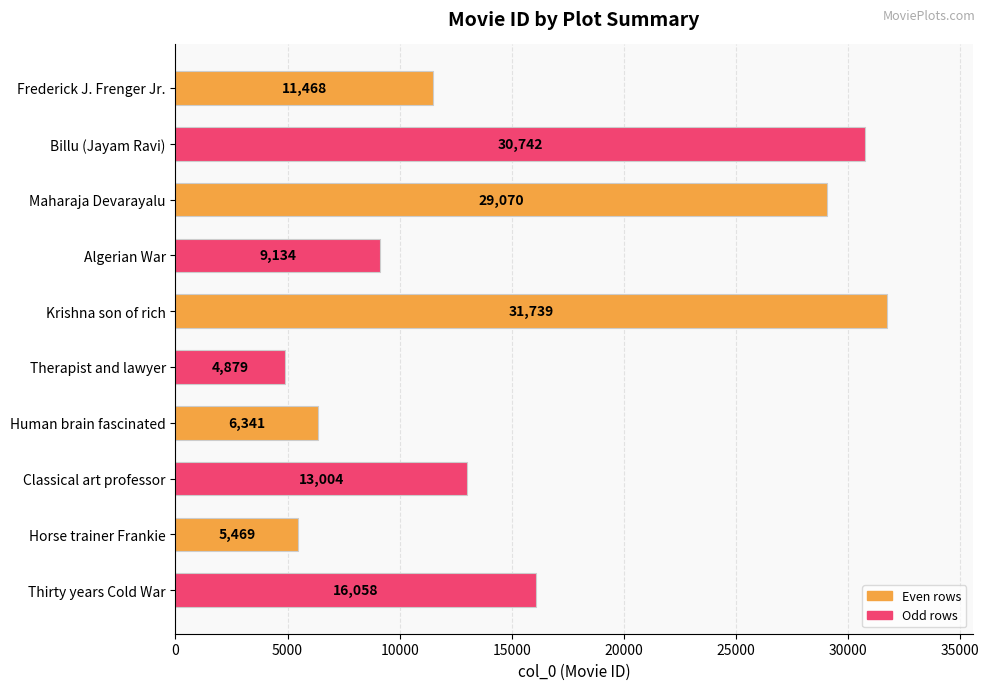

What is the value of the 9th bar from the top?

5469